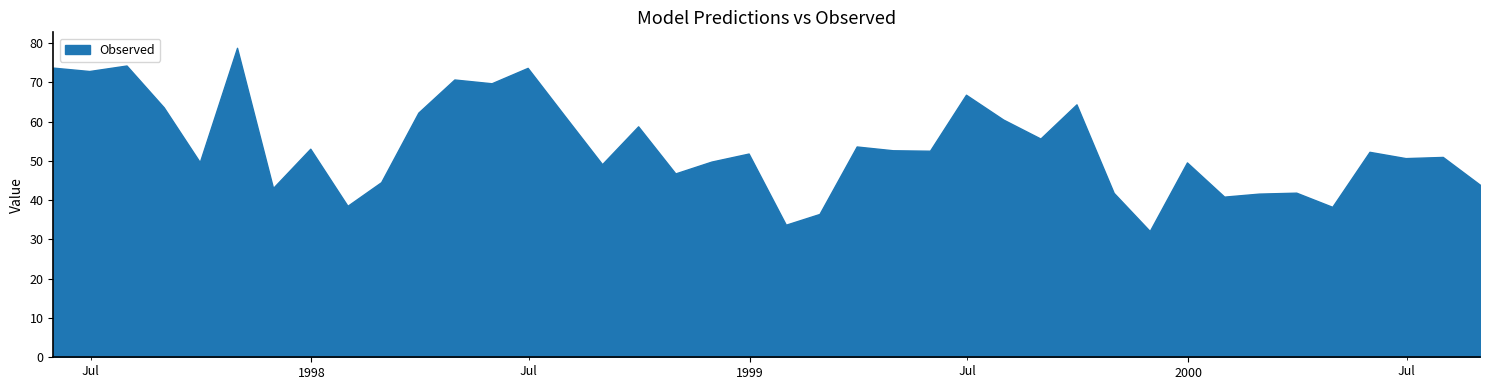

Which series has the largest total across all categories?

Observed